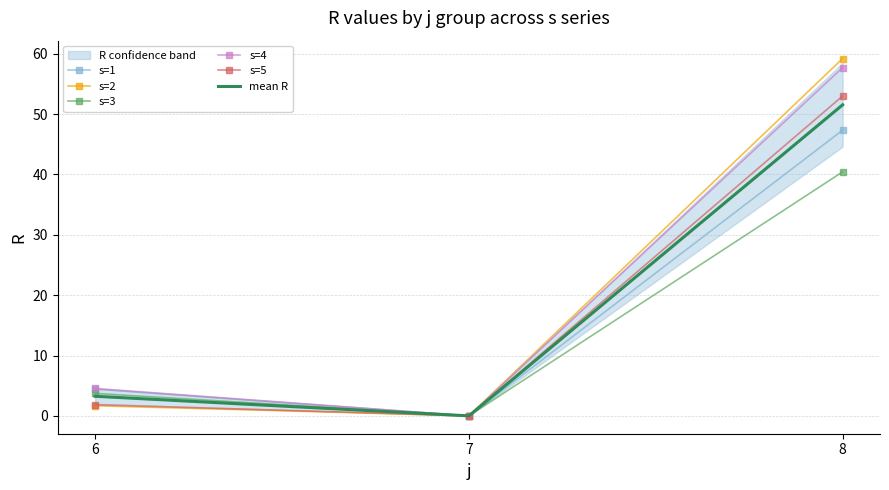

How many positive values does the s=4 series have?

2